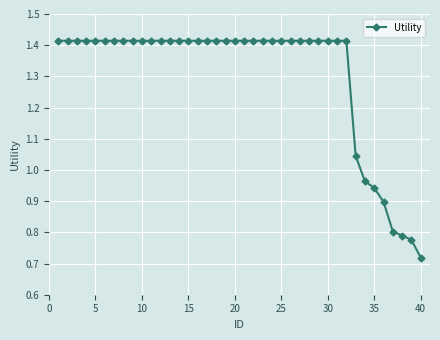

What is the sum of all values?

52.2